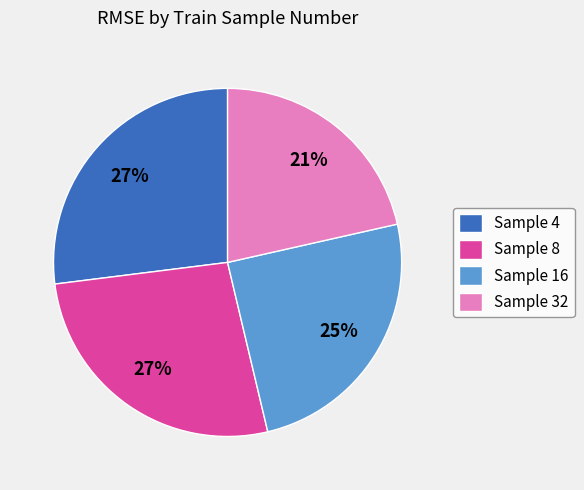

To the nearest percent, what is the combined percentage of Sample 16 and Sample 4?

52%